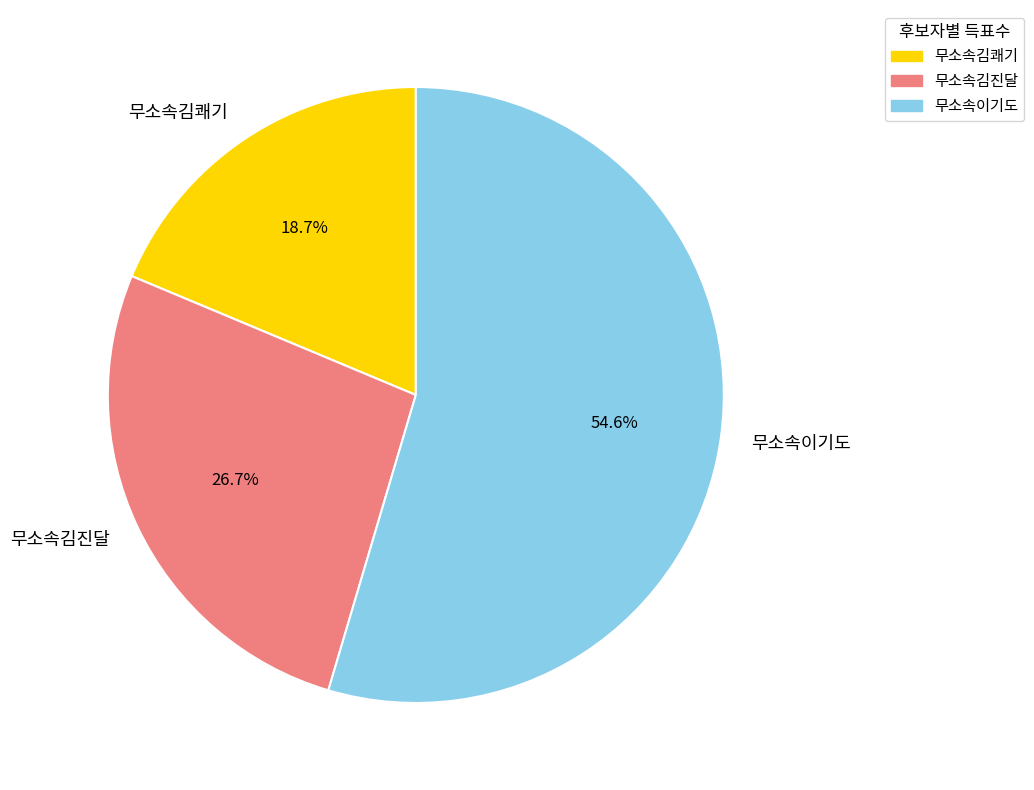

Count the number of slices in the pie.

3